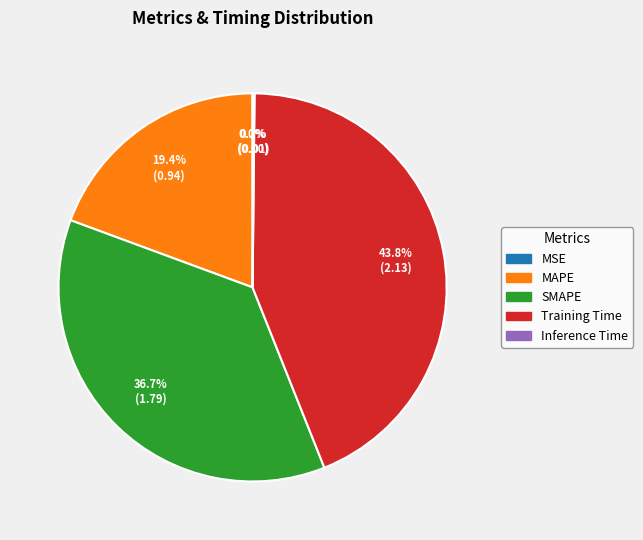

Approximately how many times larger is the value at MAPE compared to Training Time?

0.4